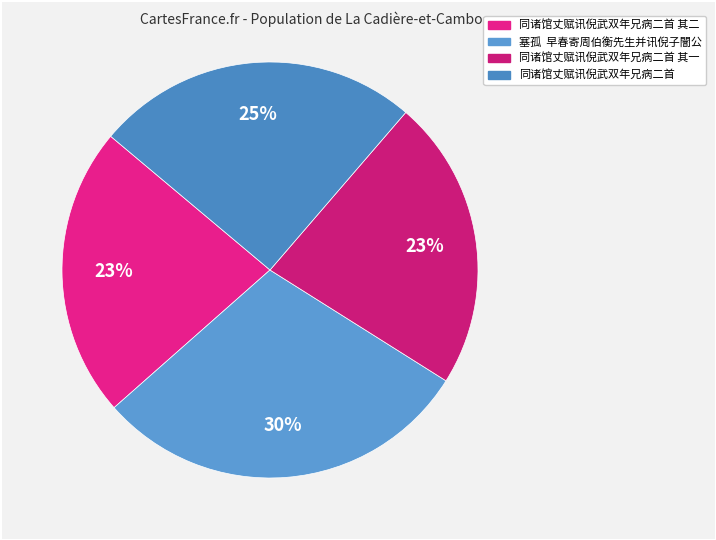

Count the number of slices in the pie.

4